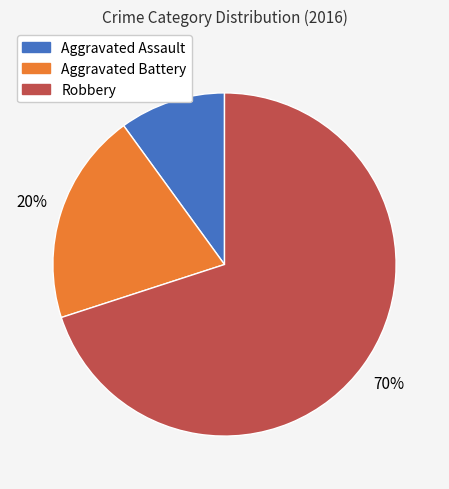

Does Aggravated Assault represent more than half of the total?

No